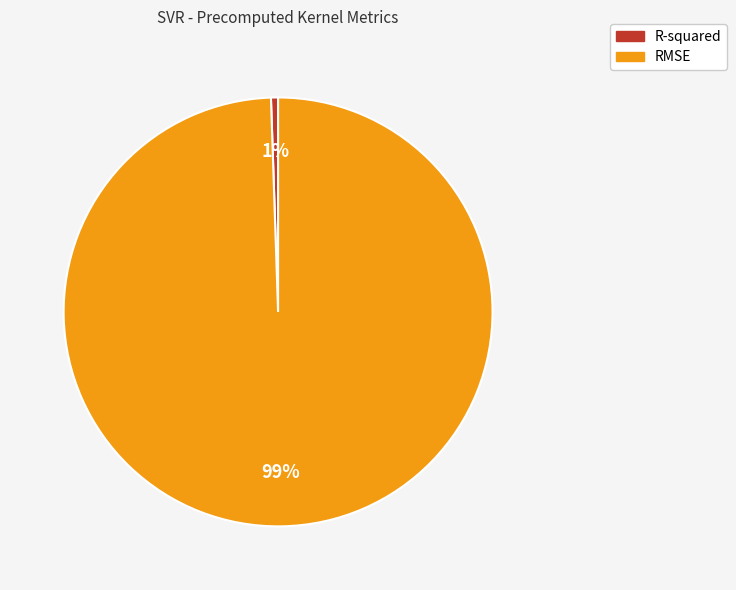

What percentage is the RMSE slice, to the nearest percent?

99%